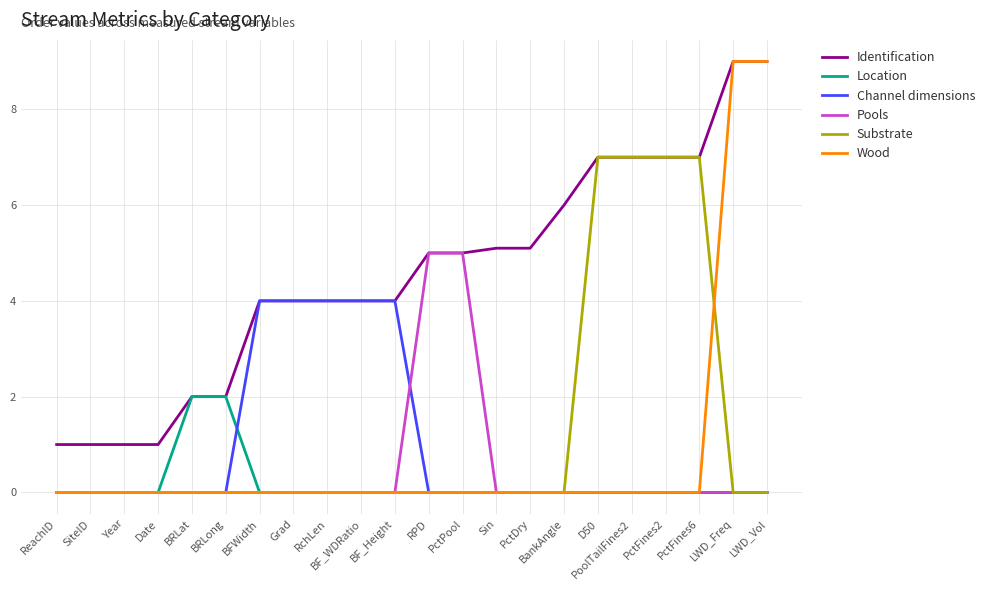

What position from the right is BF_Height?

12